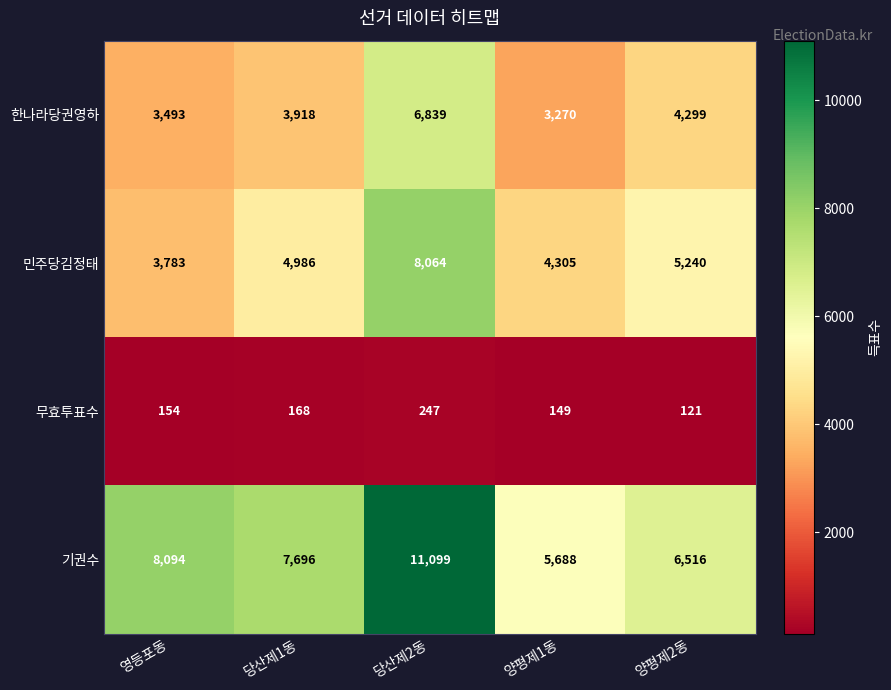

The 기권수 series shows 2657 at 당산제1동. True or false?

False